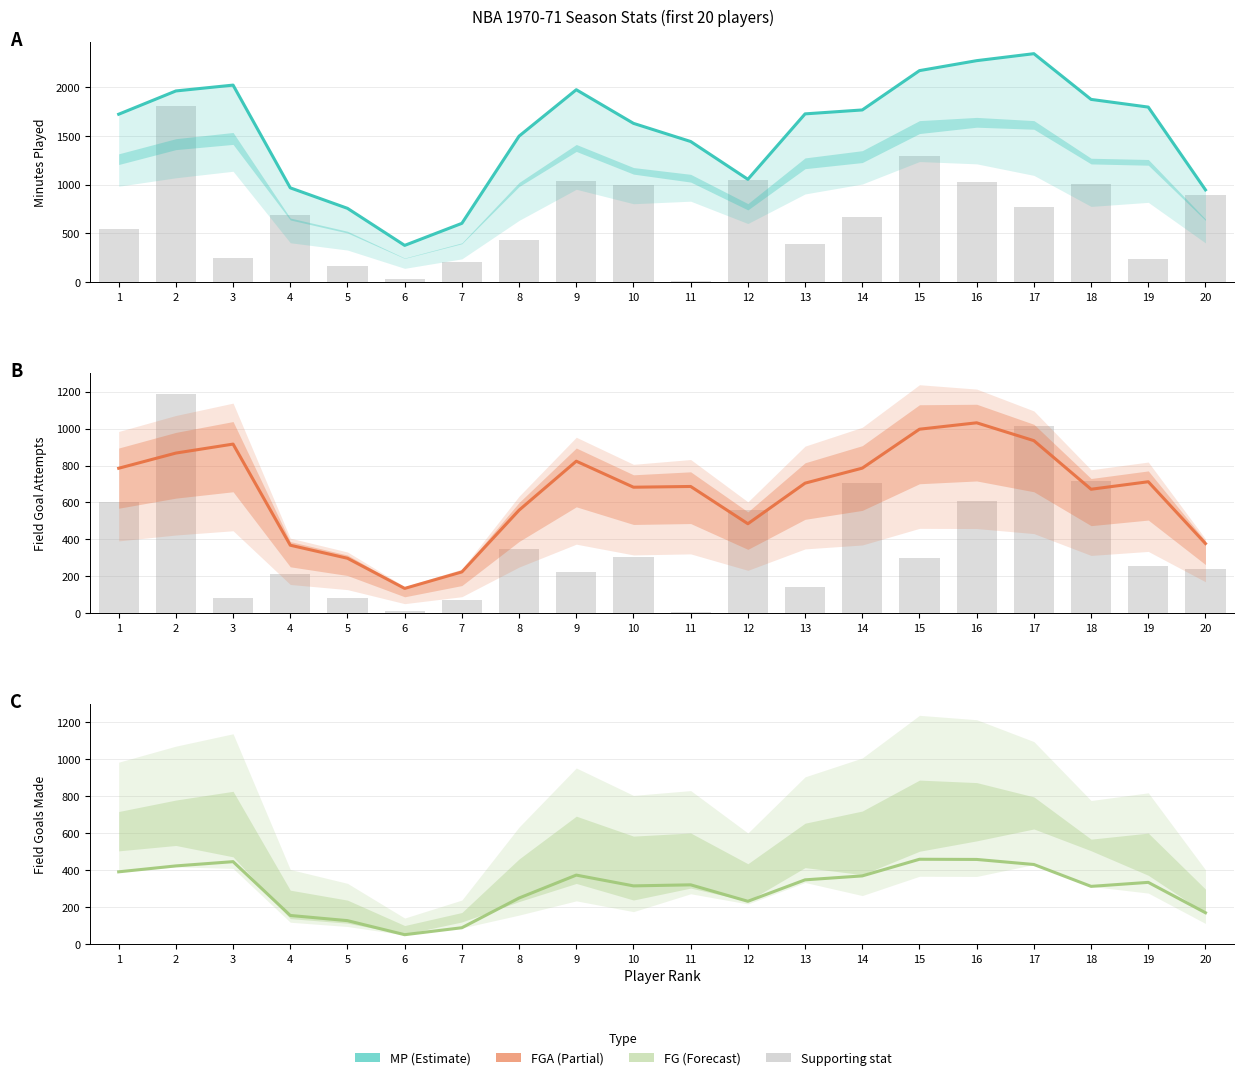

Which series has the largest total across all categories?

MP